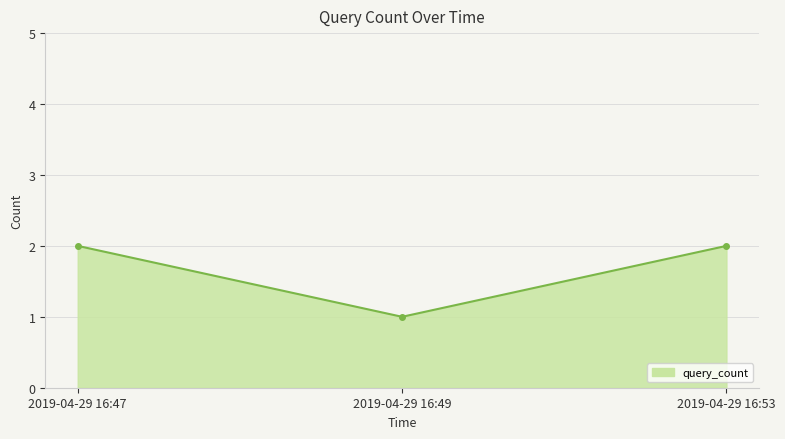

What is the value of the 2nd point from the left?

1